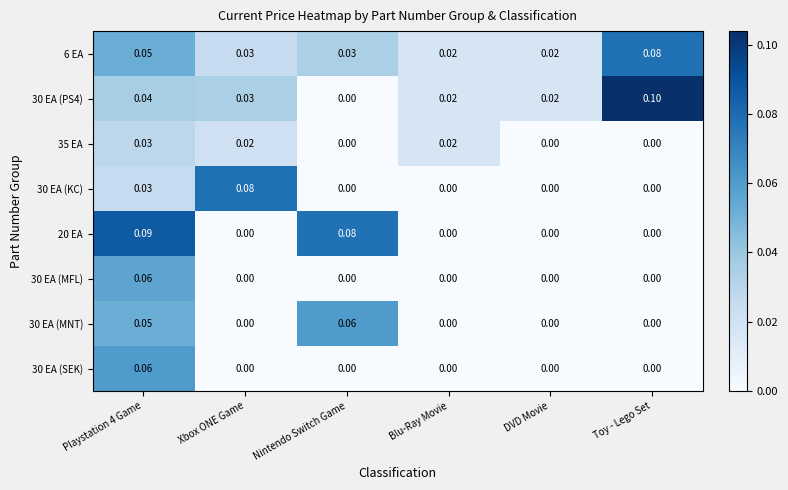

At which category does the chart reach its peak across all series?

Toy - Lego Set